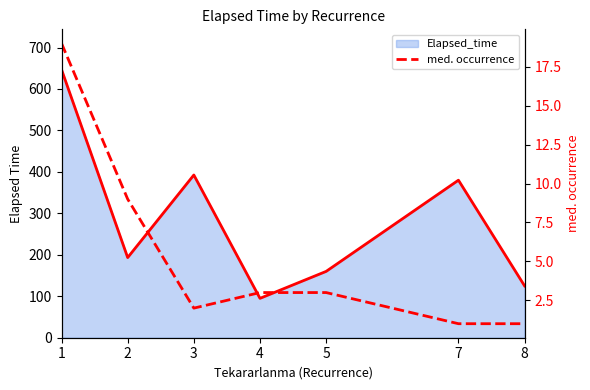

True or false: med. occurrence and Elapsed_time trend intersect in this chart.

False